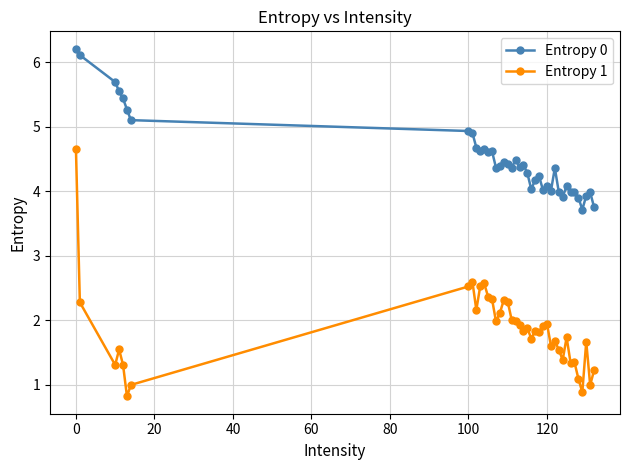

Rank the series by their maximum value, from lowest to highest.

Entropy 1, Entropy 0